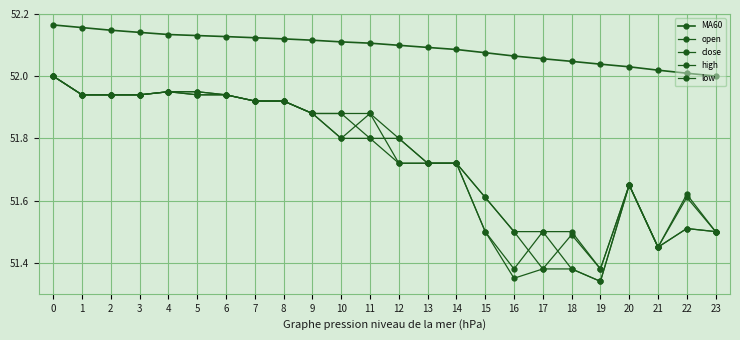

True or false: high has more than 2 points higher than both neighbors.

False